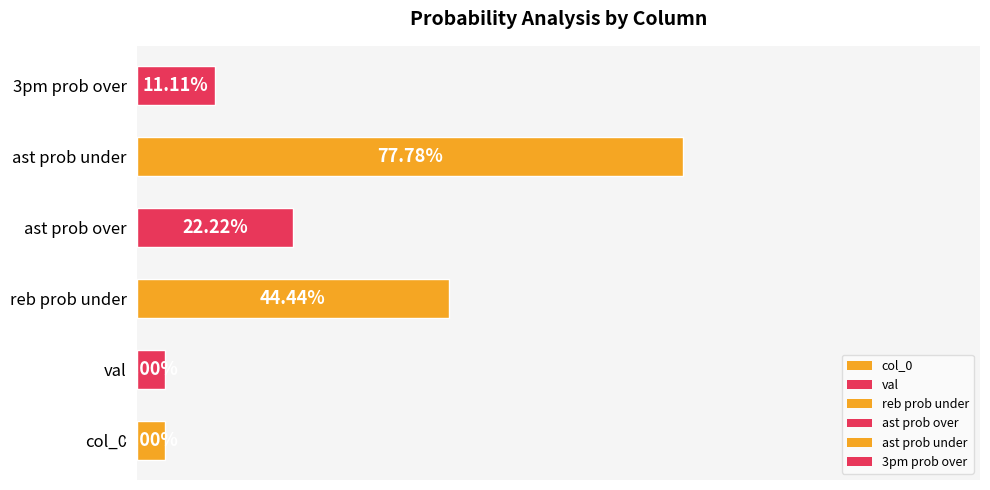

Where is the data nearest to the value 40?

reb prob under